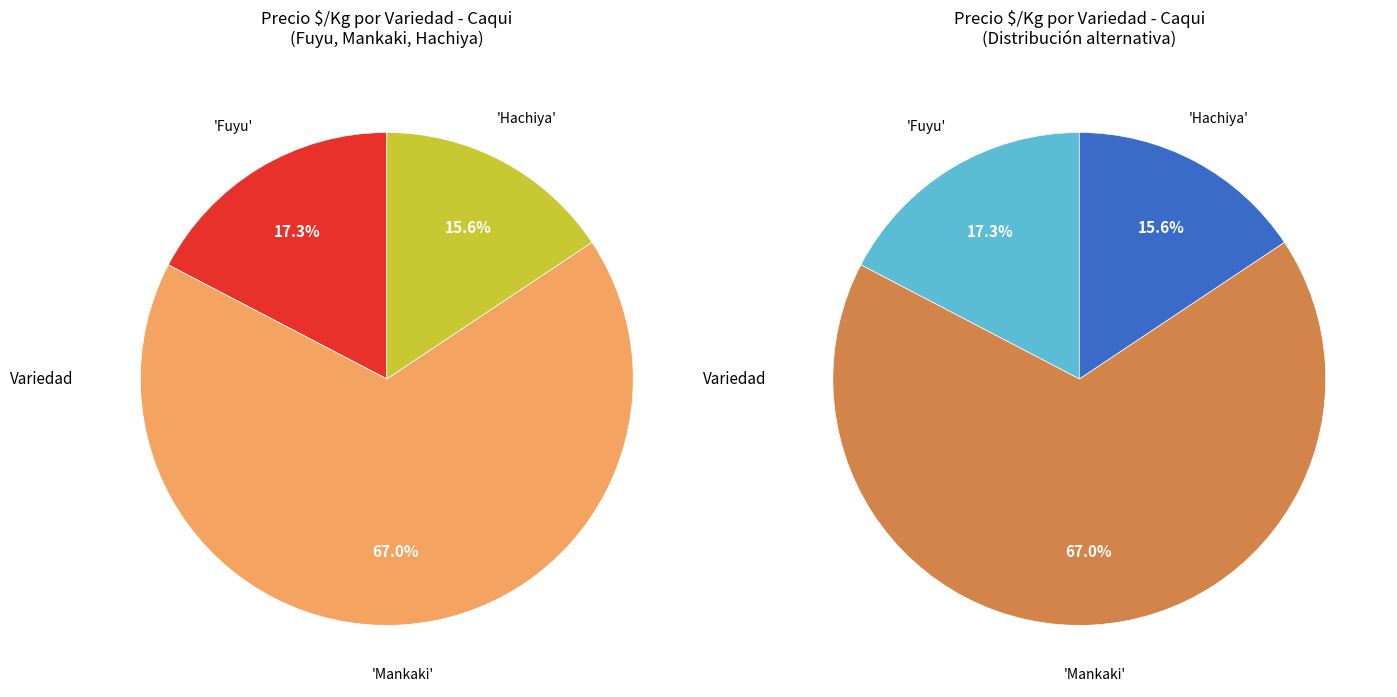

Count the number of slices in the pie.

3